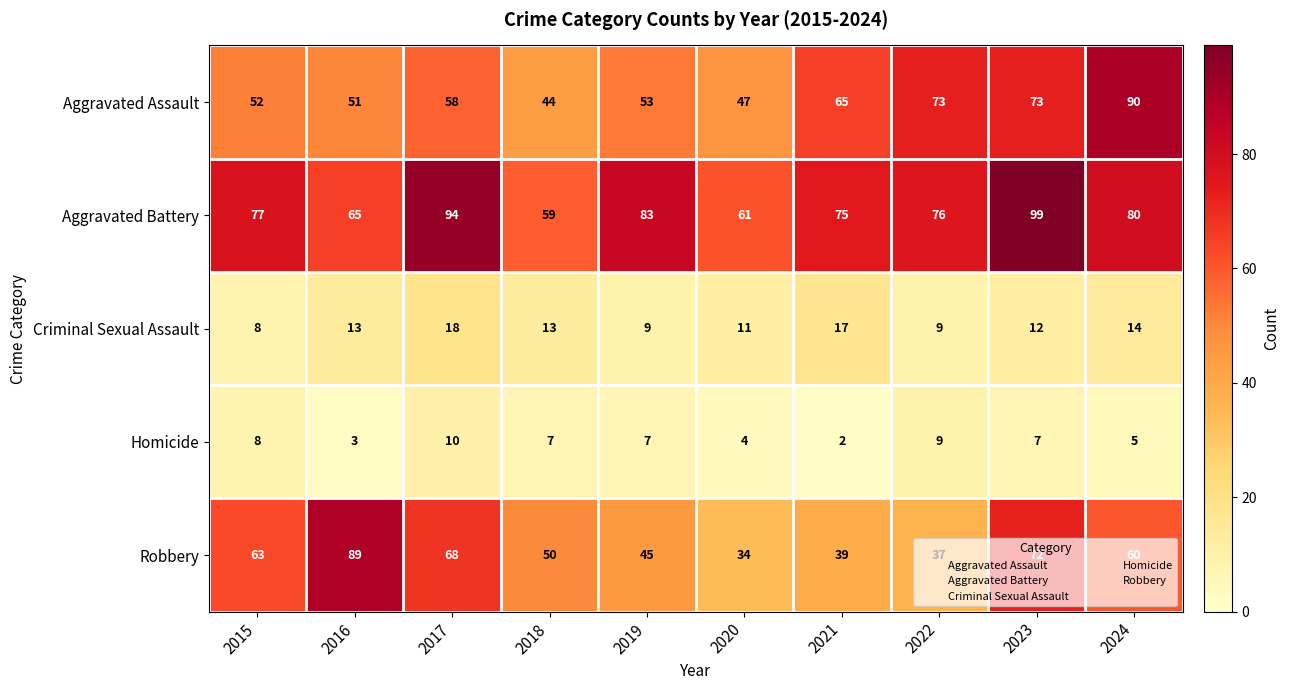

What is the difference between the Aggravated Battery values at 2023 and 2024?

19